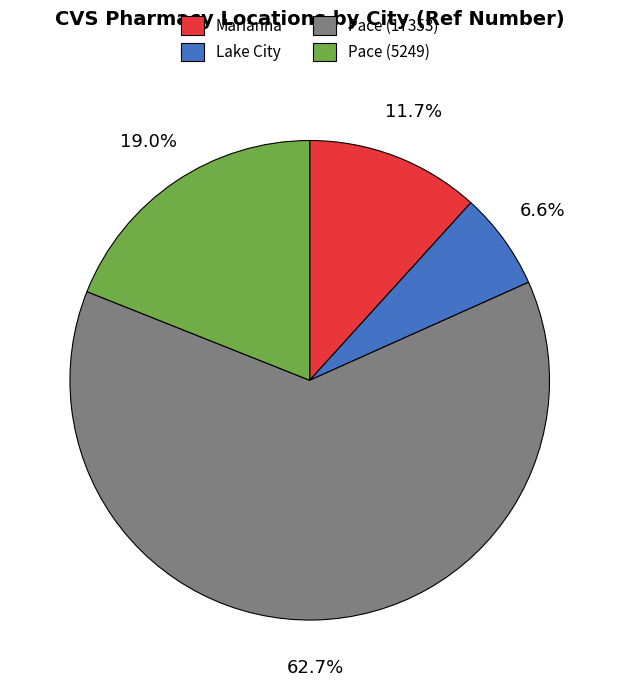

What percentage is the Pace (17353) slice, to the nearest percent?

63%